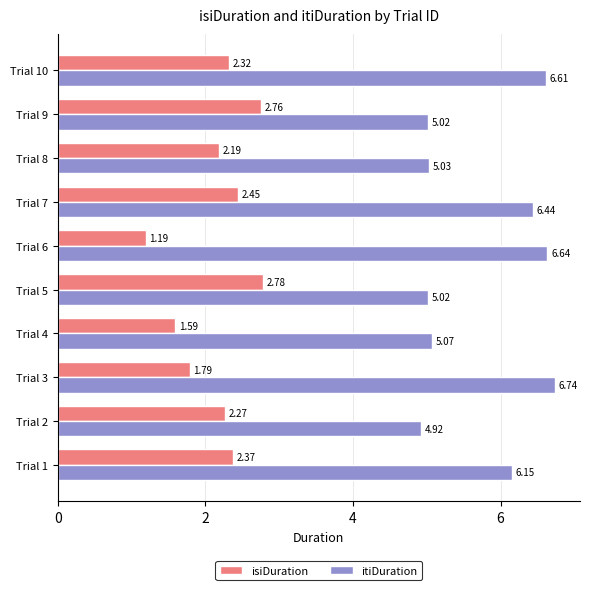

List the labels in order of isiDuration value, smallest first.

Trial 6, Trial 4, Trial 3, Trial 8, Trial 2, Trial 10, Trial 1, Trial 7, Trial 9, Trial 5